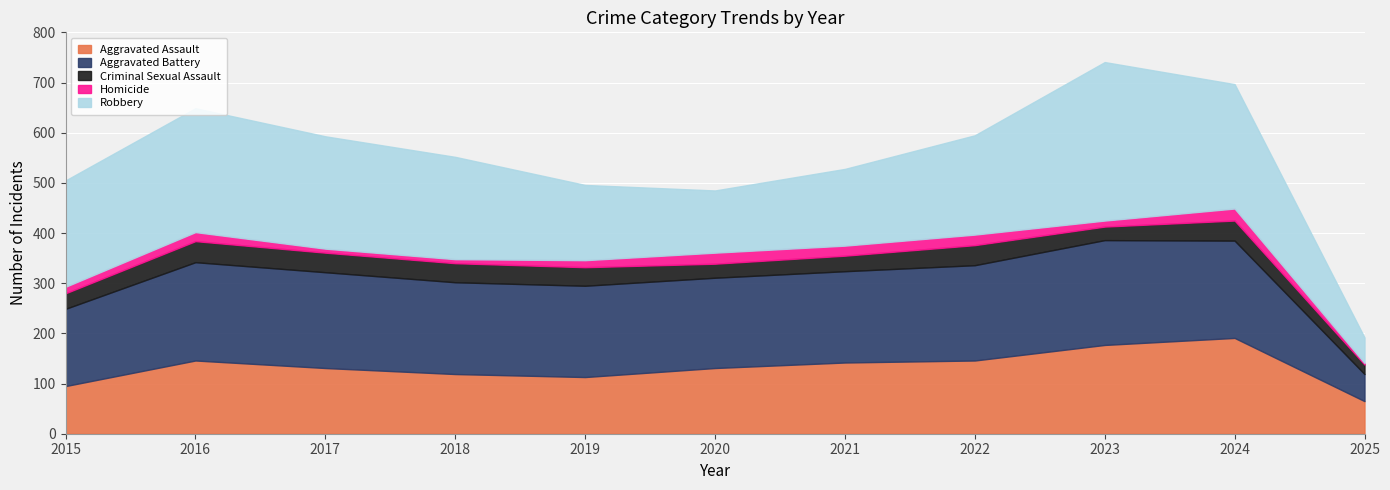

Is it true that Aggravated Assault equals 146 at 2022?

True